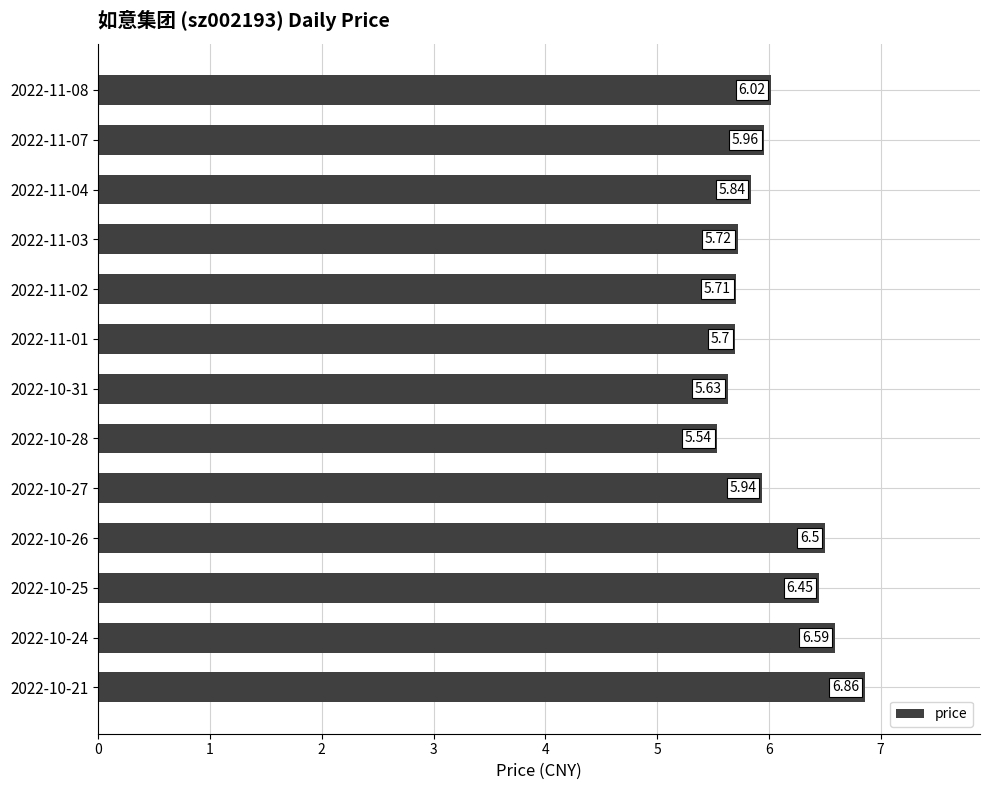

List the labels in order of value, largest first.

2022-10-21, 2022-10-24, 2022-10-26, 2022-10-25, 2022-11-08, 2022-11-07, 2022-10-27, 2022-11-04, 2022-11-03, 2022-11-02, 2022-11-01, 2022-10-31, 2022-10-28